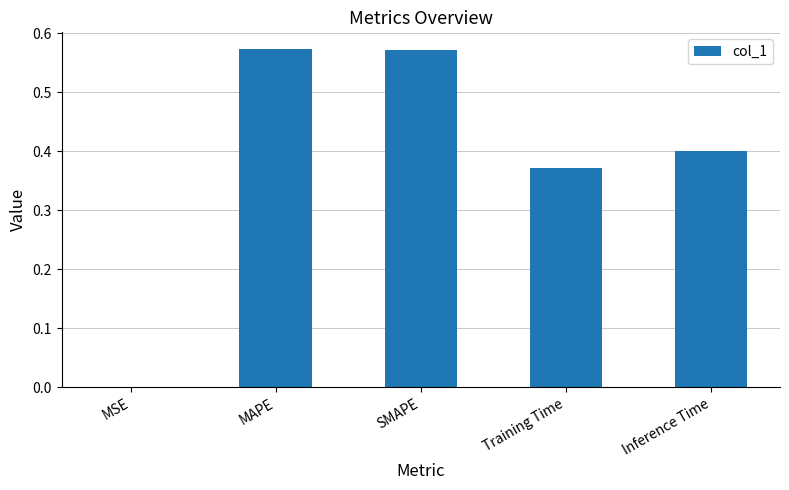

What is the change in value from MSE to Inference Time?

+0.4